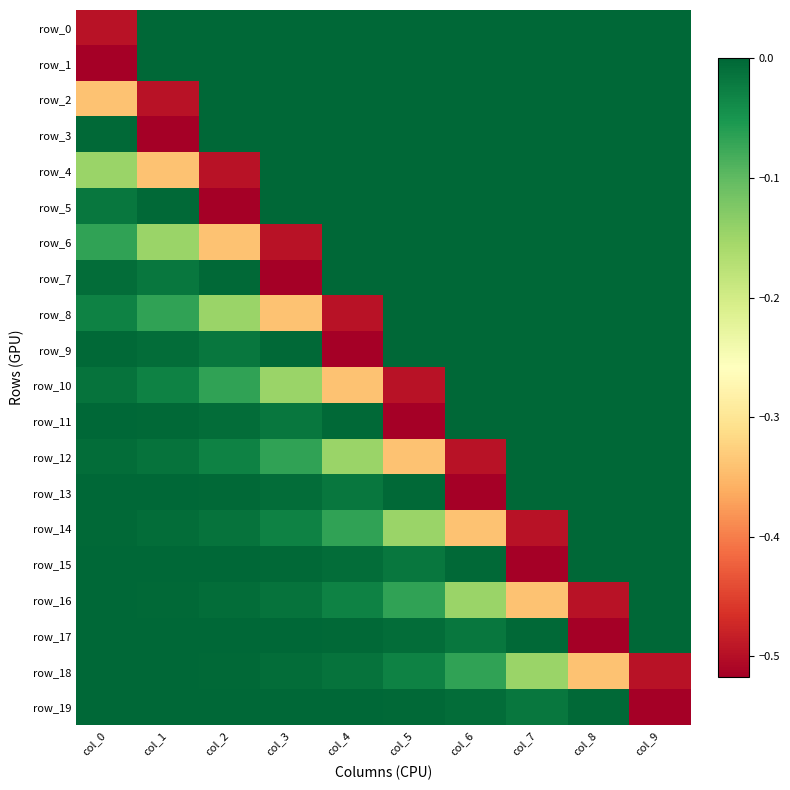

The value of row_6 at col_8 is 0.0. True or false?

True